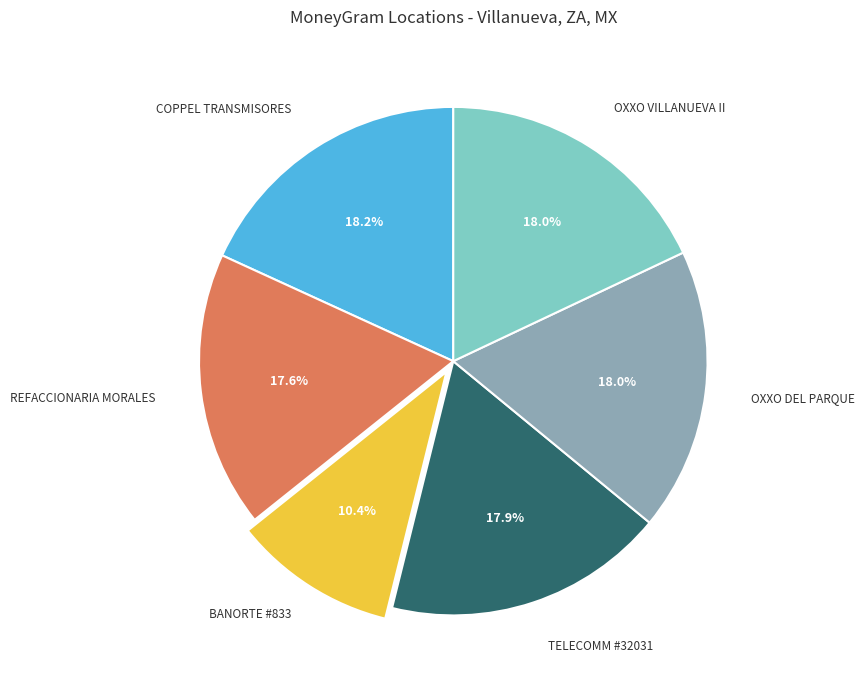

Does any single category account for the majority?

No